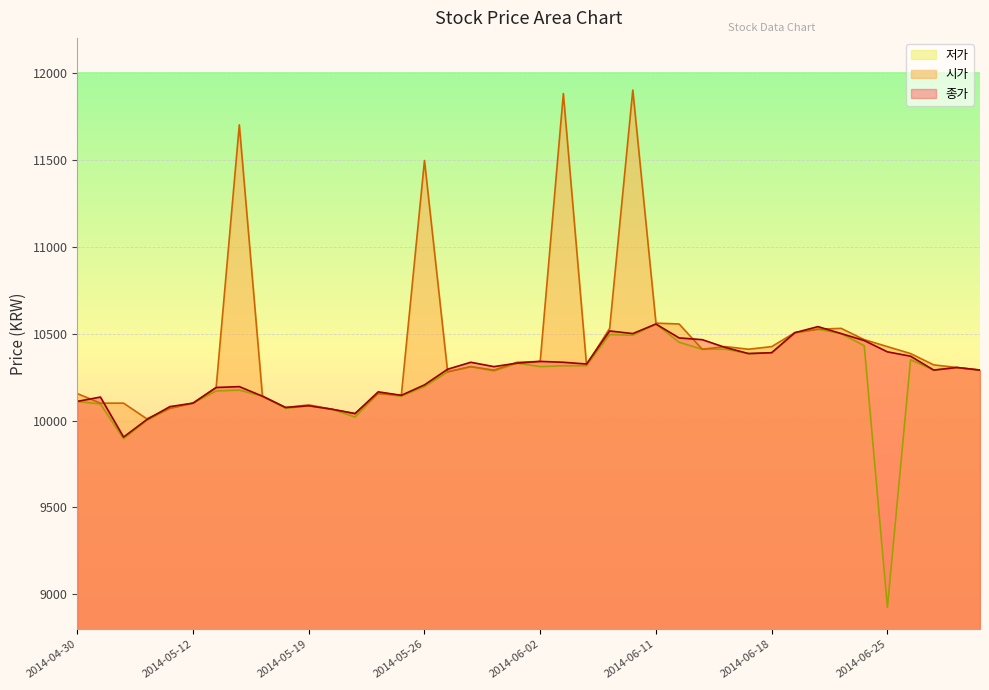

What is the value of the 시가 point at the 14th from the left?

10155